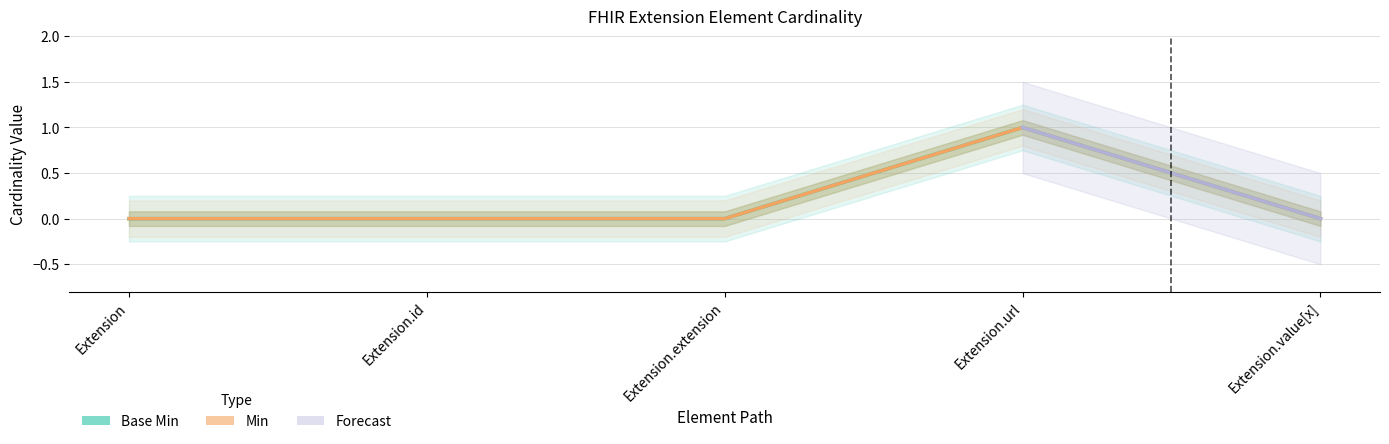

What is the sum of all Base Min values?

1